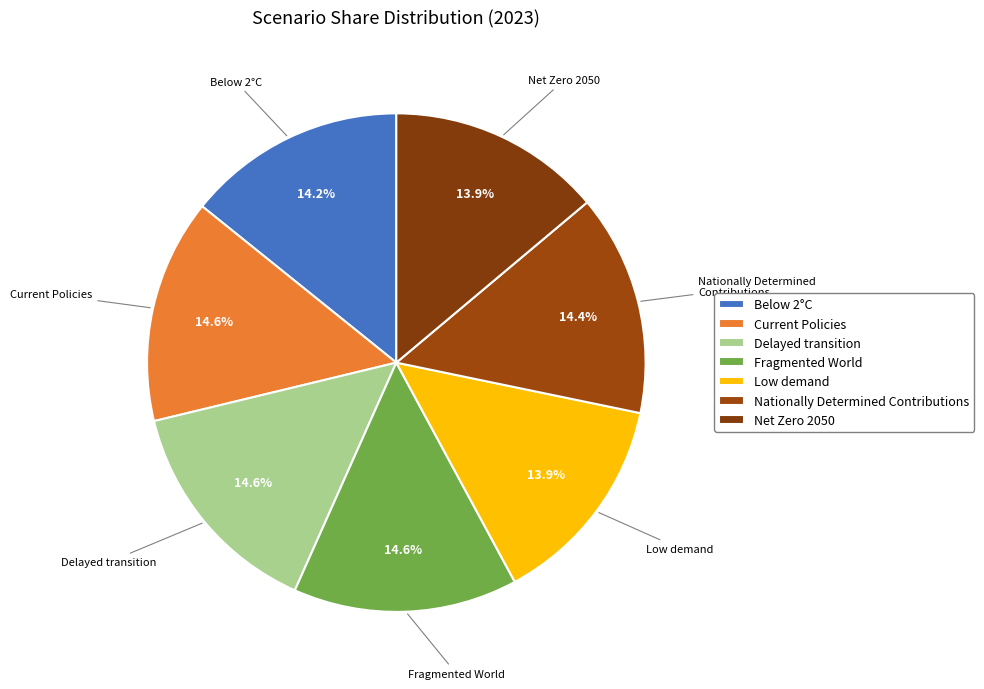

Rank the categories by value from highest to lowest.

Fragmented World, Delayed transition, Current Policies, Nationally Determined Contributions, Below 2°C, Net Zero 2050, Low demand